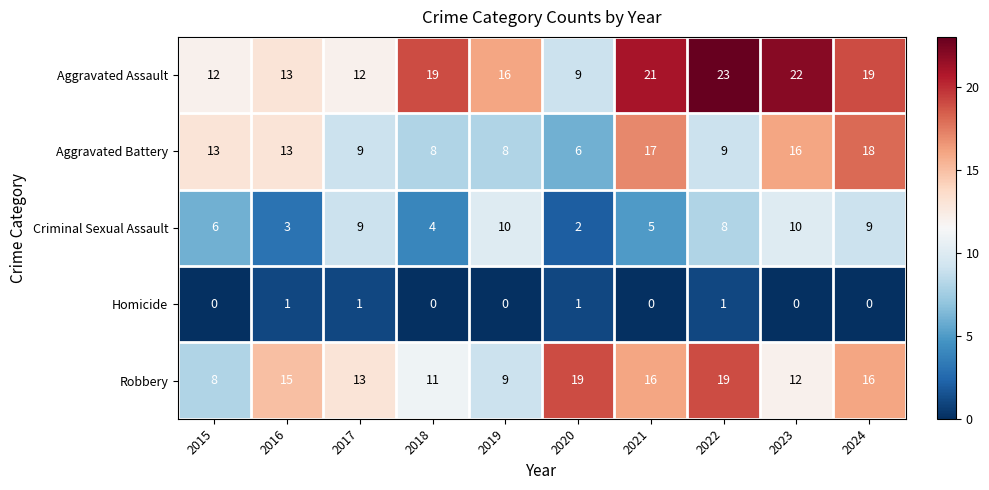

How many series are shown in this chart?

5